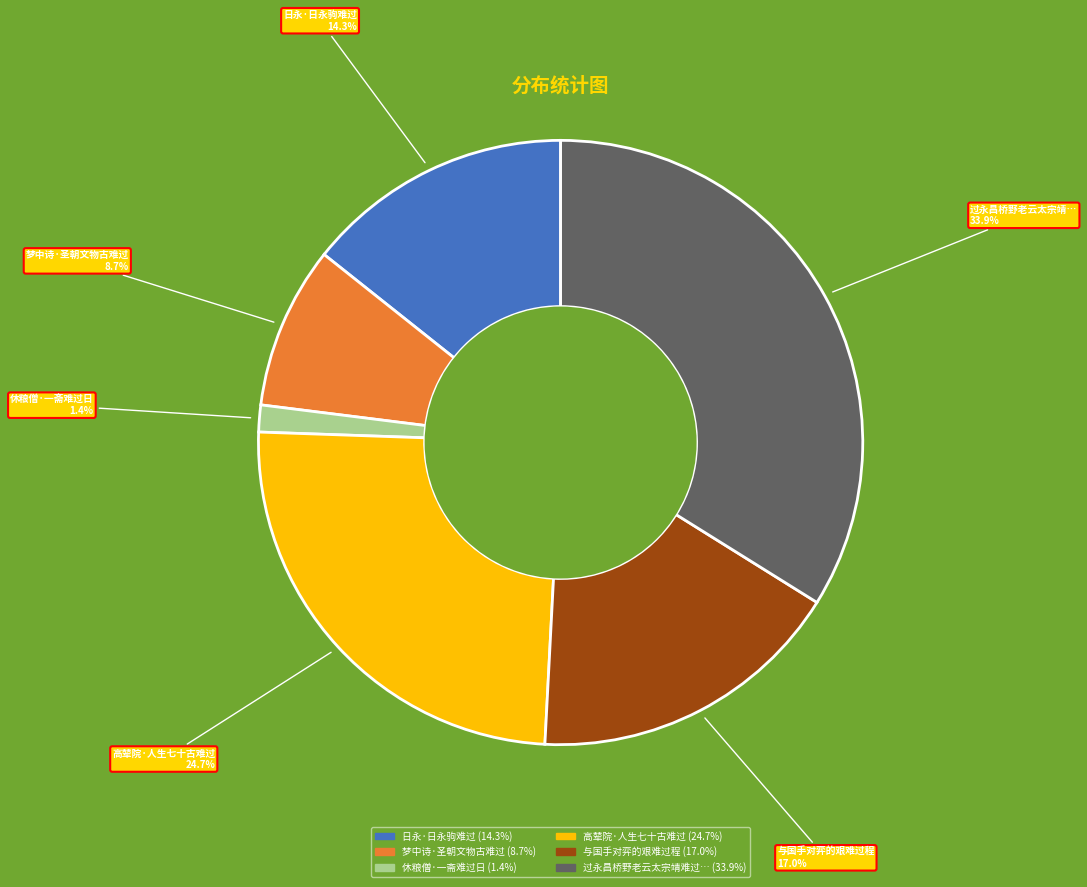

To the nearest percent, what is the difference between the largest and smallest slice percentages?

32%